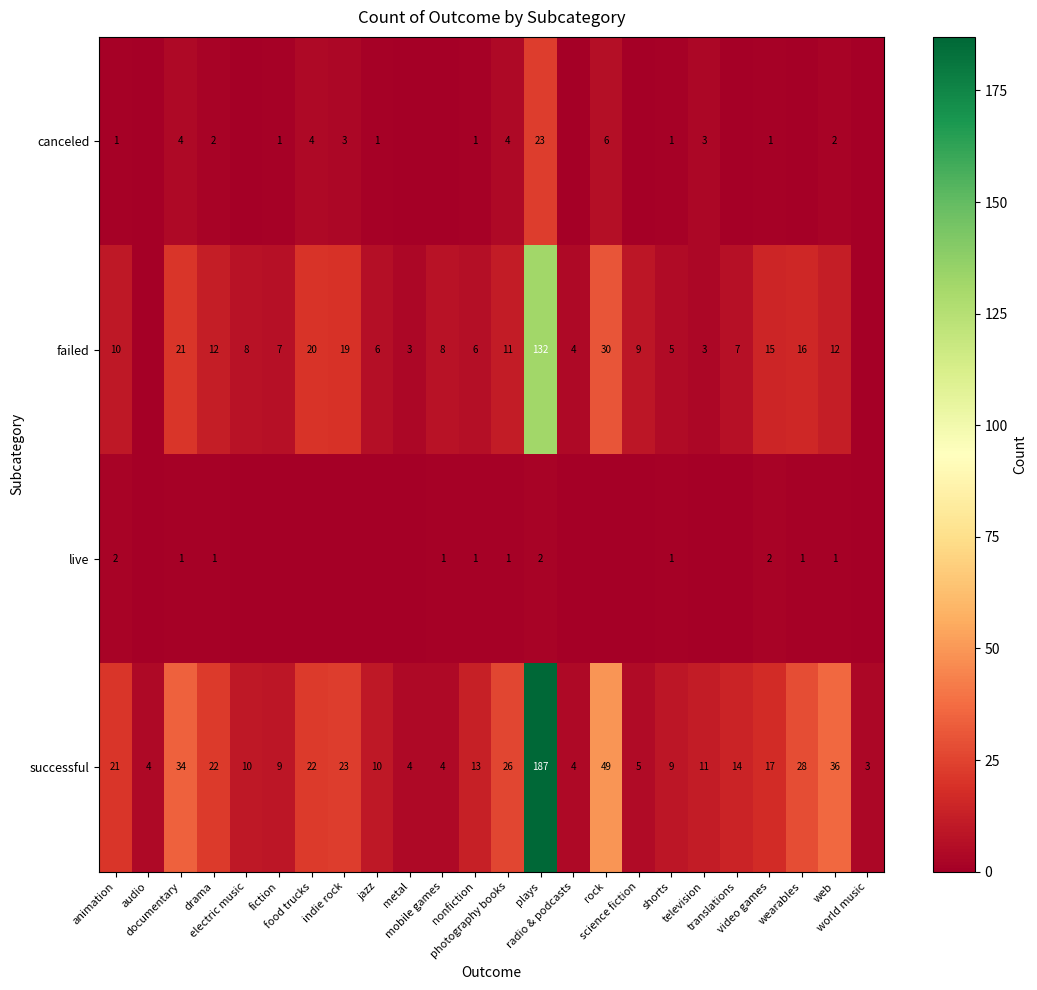

How many data points in successful are above 14?

11